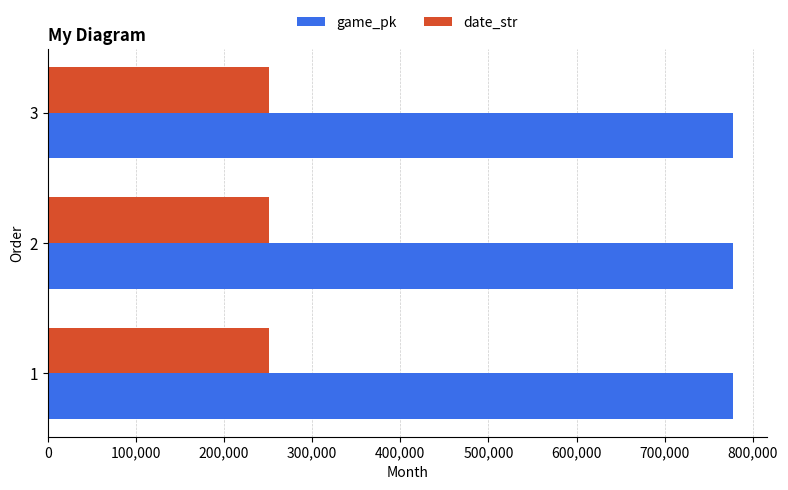

Is the value of game_pk at 1 greater than the value of date_str at 3?

Yes